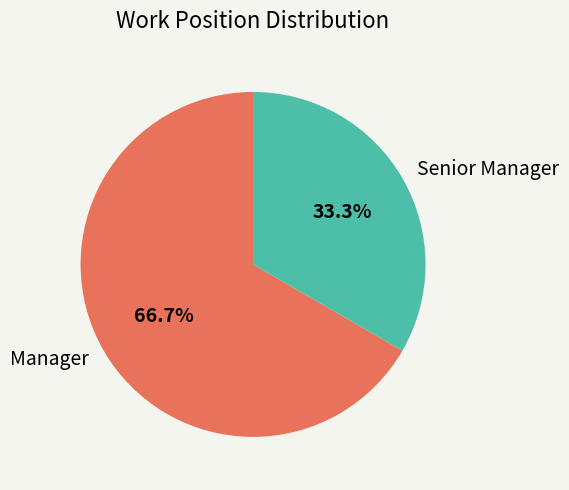

Is the sum of Manager and Senior Manager greater than half?

Yes